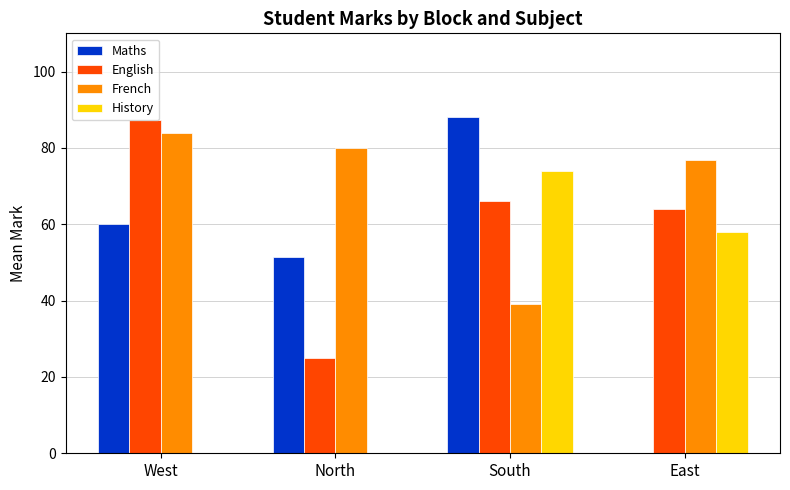

How many positive values does the Maths series have?

3